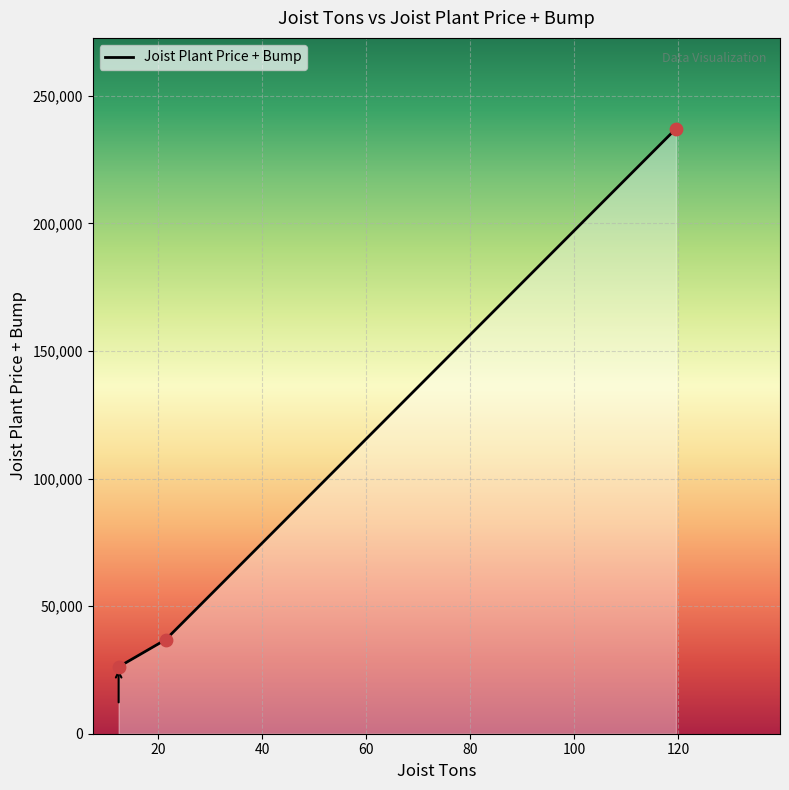

What is the average value?

100049.4